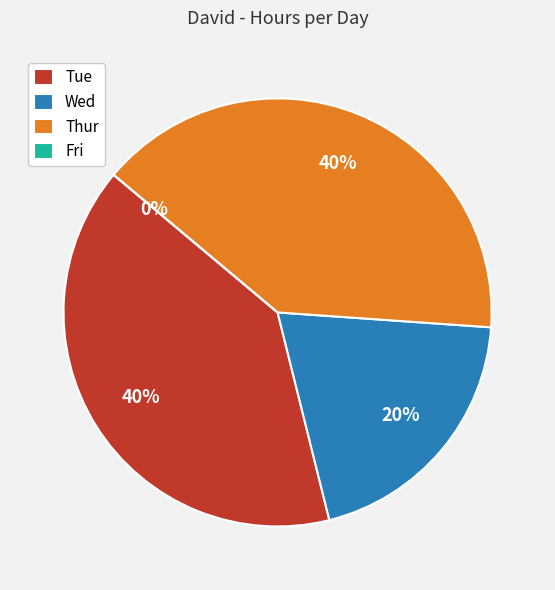

What percentage is the Thur slice, to the nearest percent?

40%